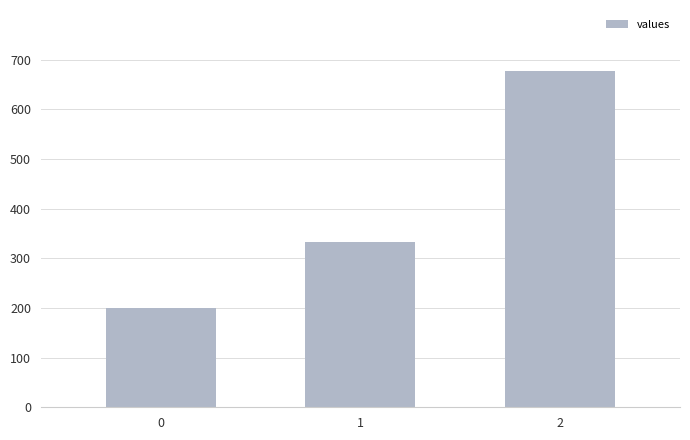

List the labels in order of value, smallest first.

0, 1, 2